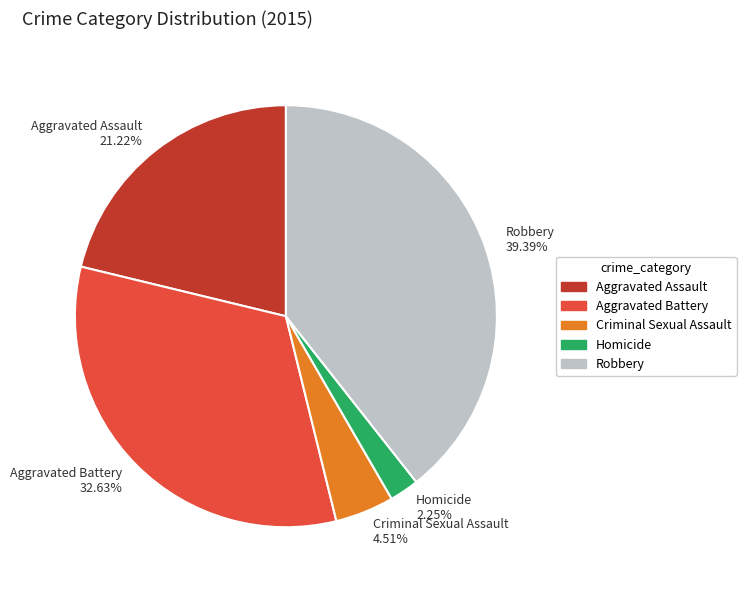

The Aggravated Battery slice represents 33% of the pie. True or false?

True